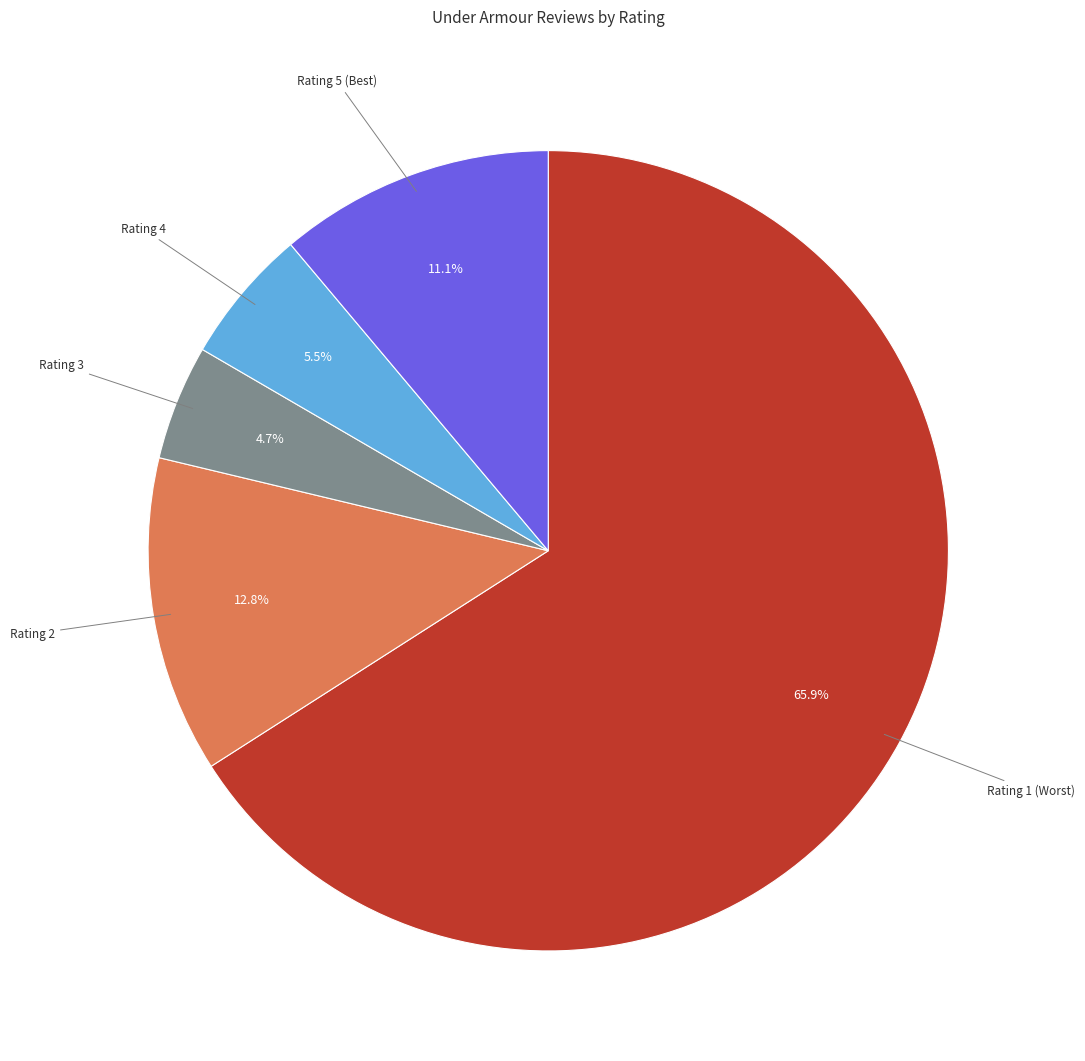

What is the majority slice?

Rating 1 (Worst)